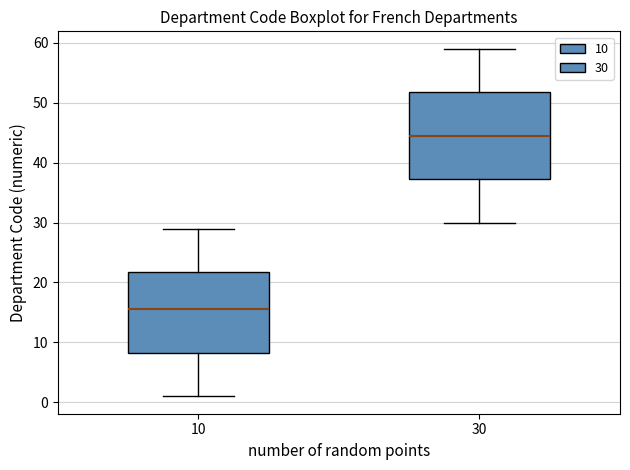

Where does the median line of the box at x = 10 sit on the y-axis? The values are not printed on the chart, so give them approximately, as read against the axis.

16